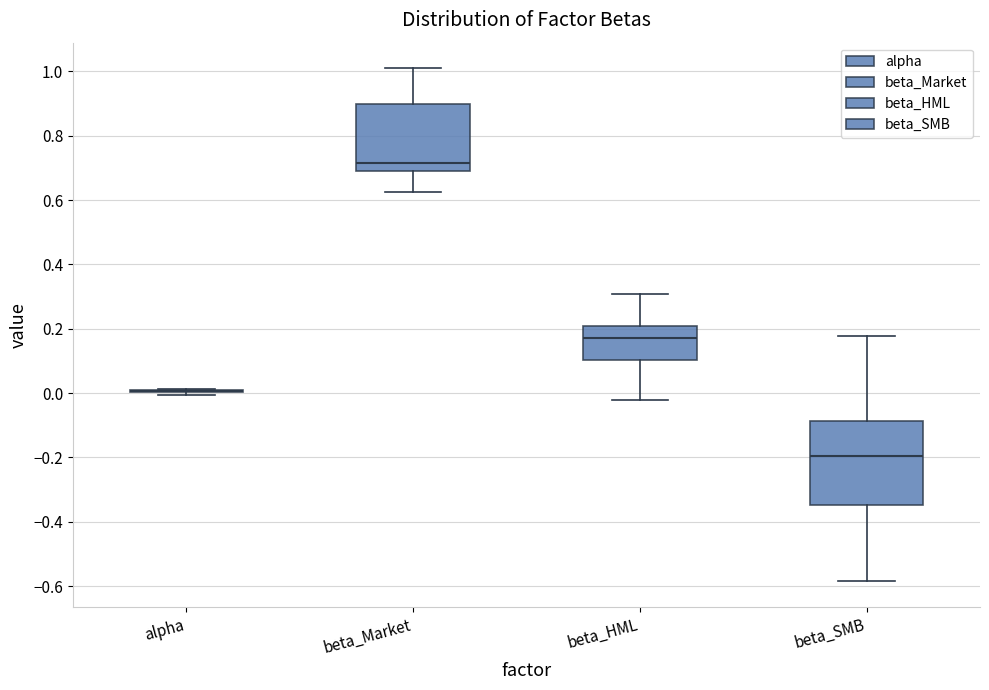

Reading left to right, read every box against the y-axis: the position of its median line, the range the box covers, and the ends of its whiskers. The values are not printed on the chart, so give them approximately, as read against the axis.

alpha: box collapsed to a line at 0.00, whiskers 0.00 to 0.02
beta_Market: median 0.72, box 0.70 to 0.90, whiskers 0.62 to 1.00
beta_HML: median 0.18, box 0.10 to 0.20, whiskers -0.02 to 0.30
beta_SMB: median -0.20, box -0.34 to -0.08, whiskers -0.58 to 0.18